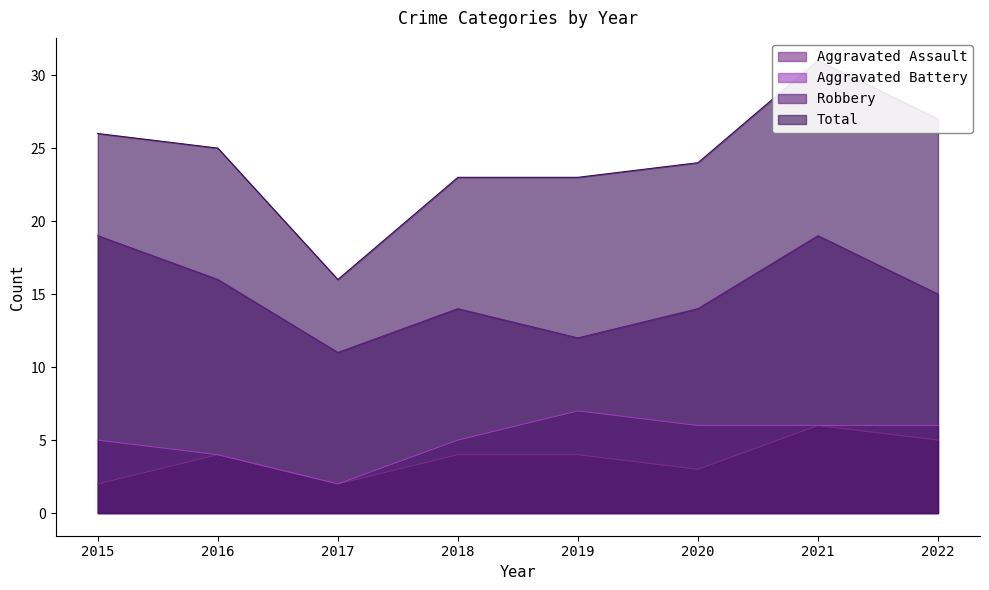

How many lines are shown in the chart?

4